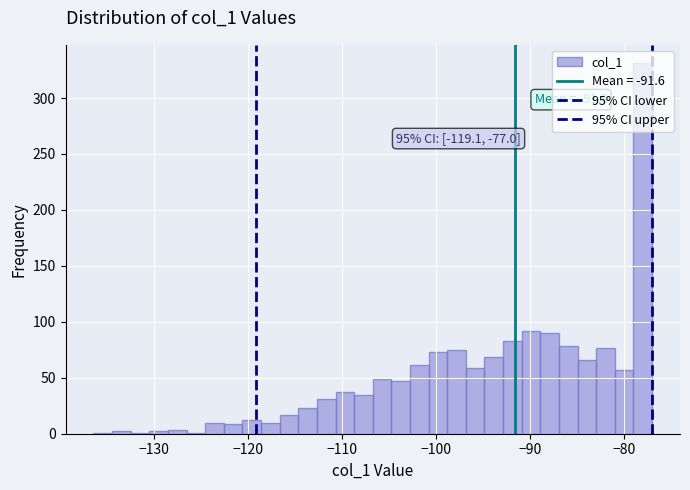

Around what value on the x-axis is the tallest bar? Give the approximate position of its centre, as read against the axis.

-78